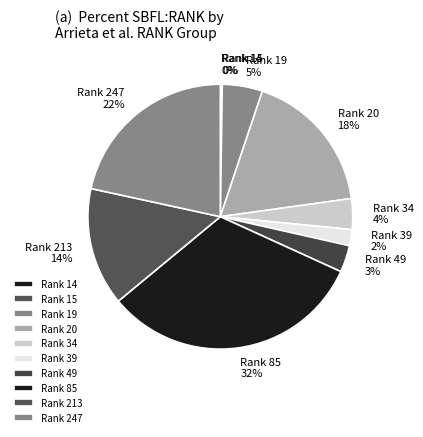

True or false: Rank 20 accounts for 18% of the total.

True